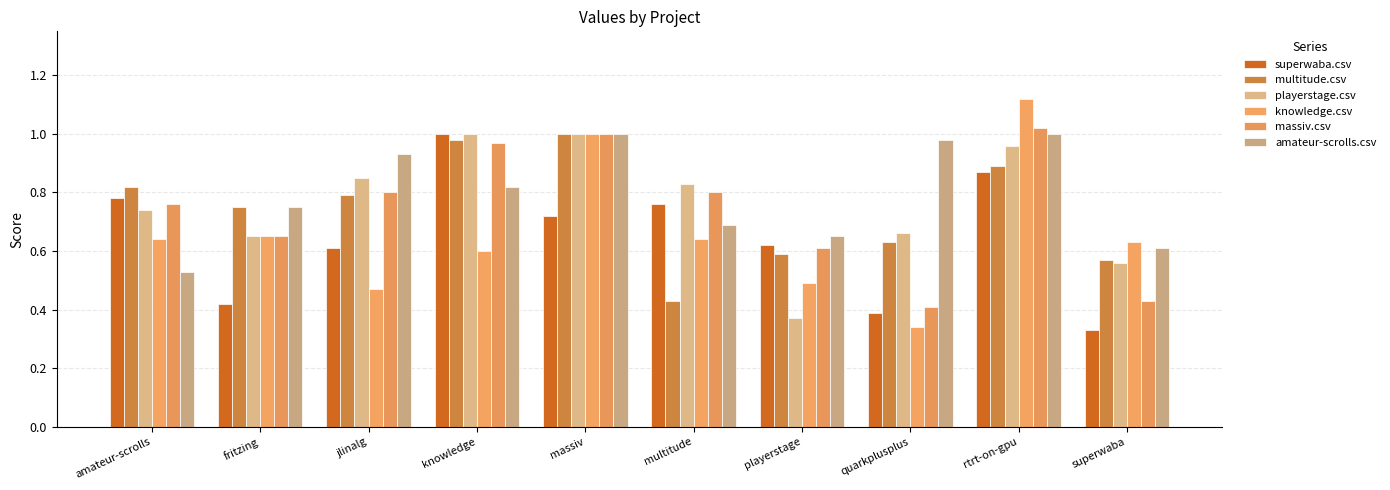

What position from the right is multitude?

5